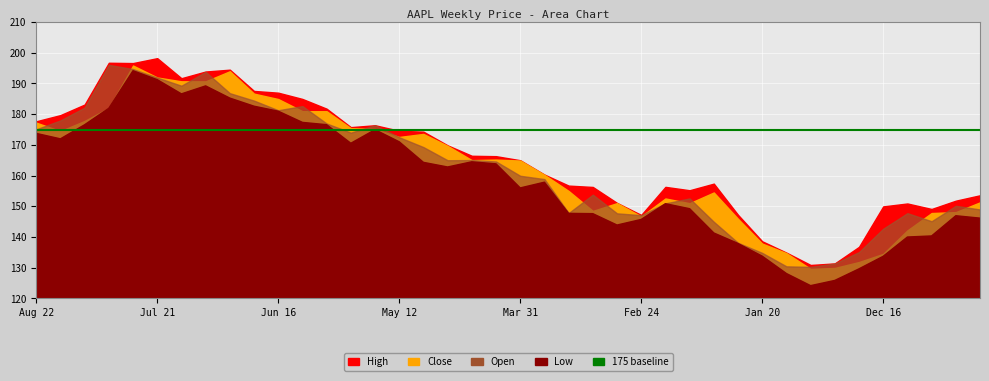

At which category is the sum across all series the highest?

Jul 28